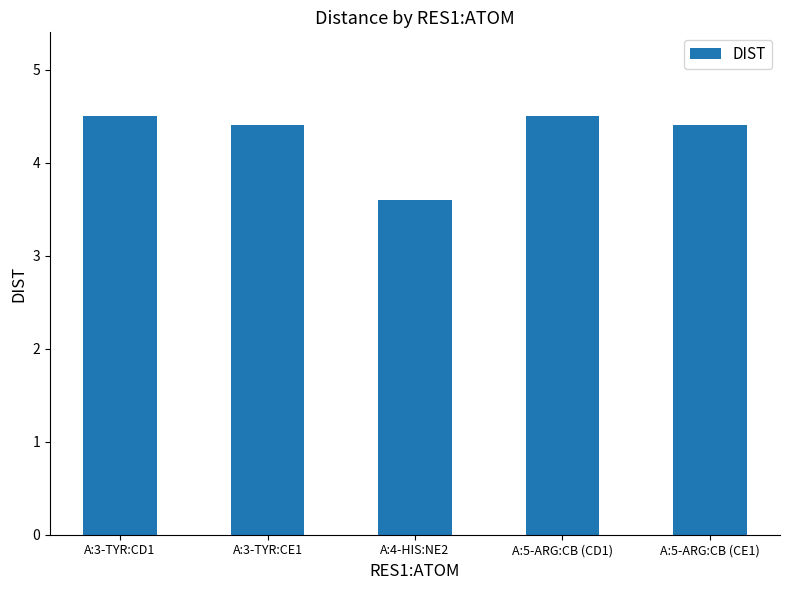

What is the sum of the values at A:5-ARG:CB (CD1) and A:3-TYR:CD1?

9.0